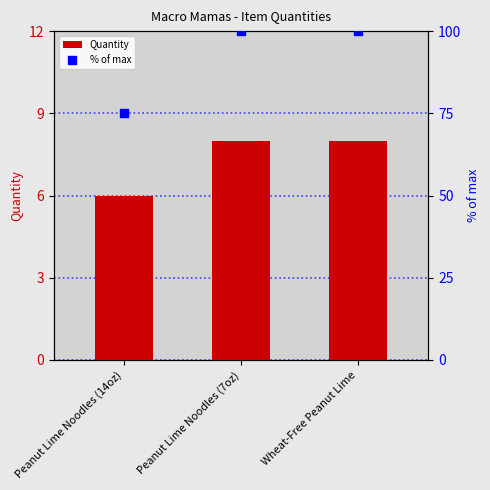

Which series contains the lowest Y value?

Quantity